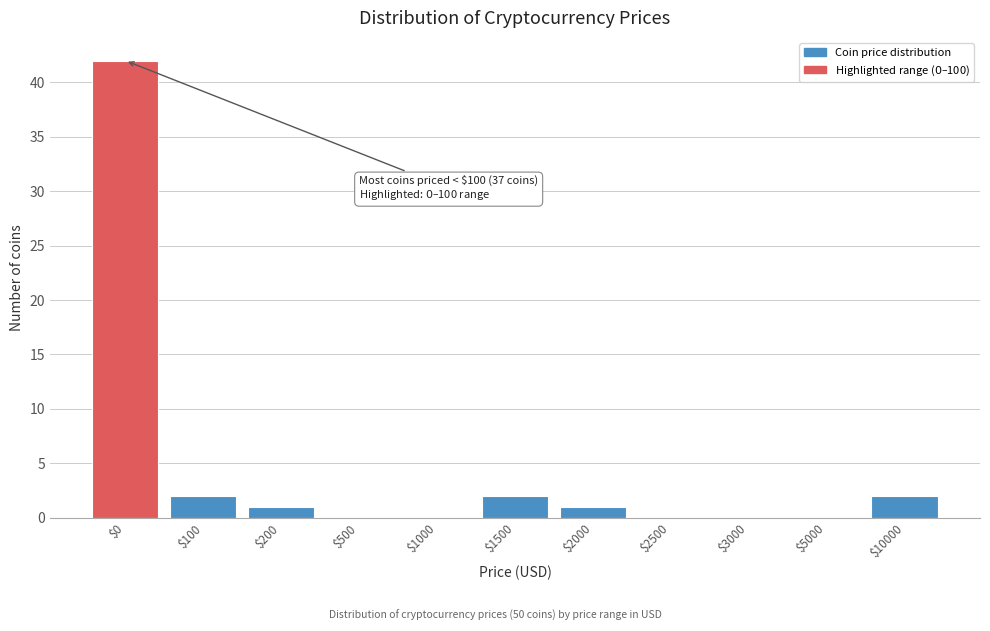

What is the maximum value shown in the chart?

42